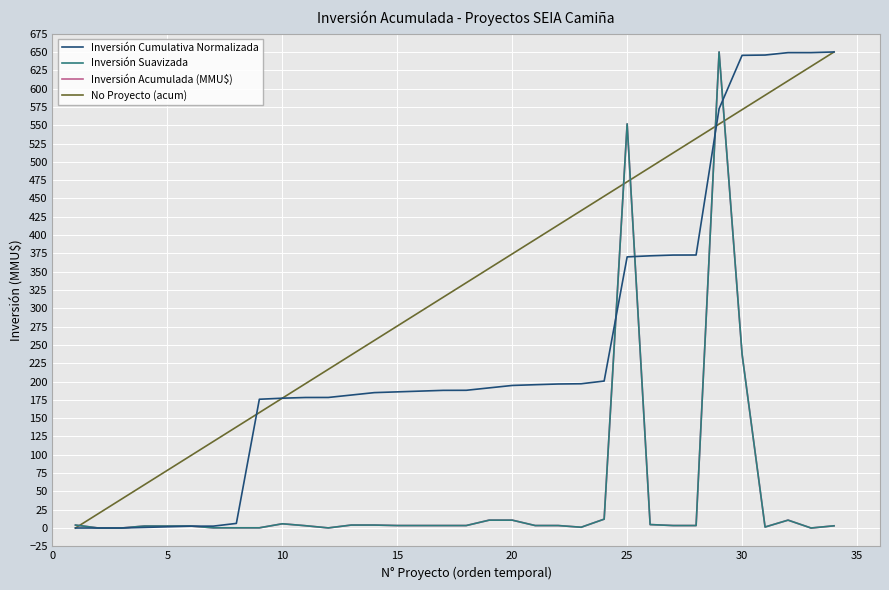

What is the maximum value for No Proyecto (acum)?

650.0